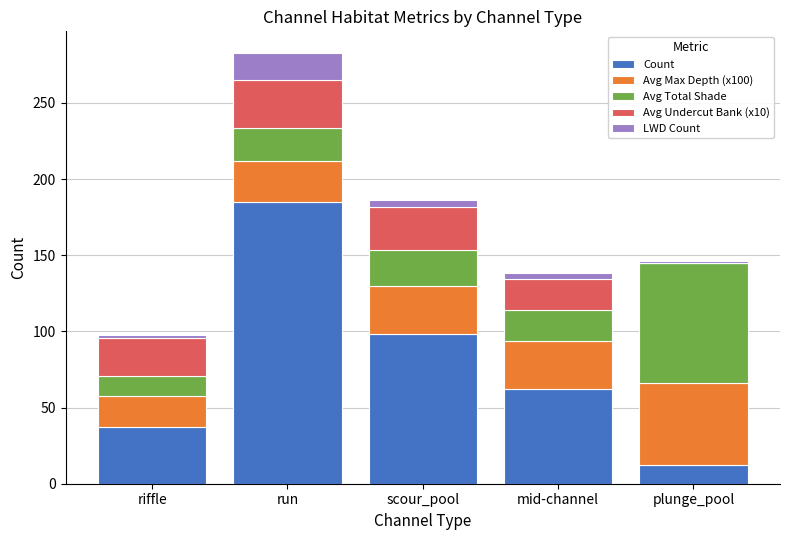

What is the highest value of the Count series?

185.0